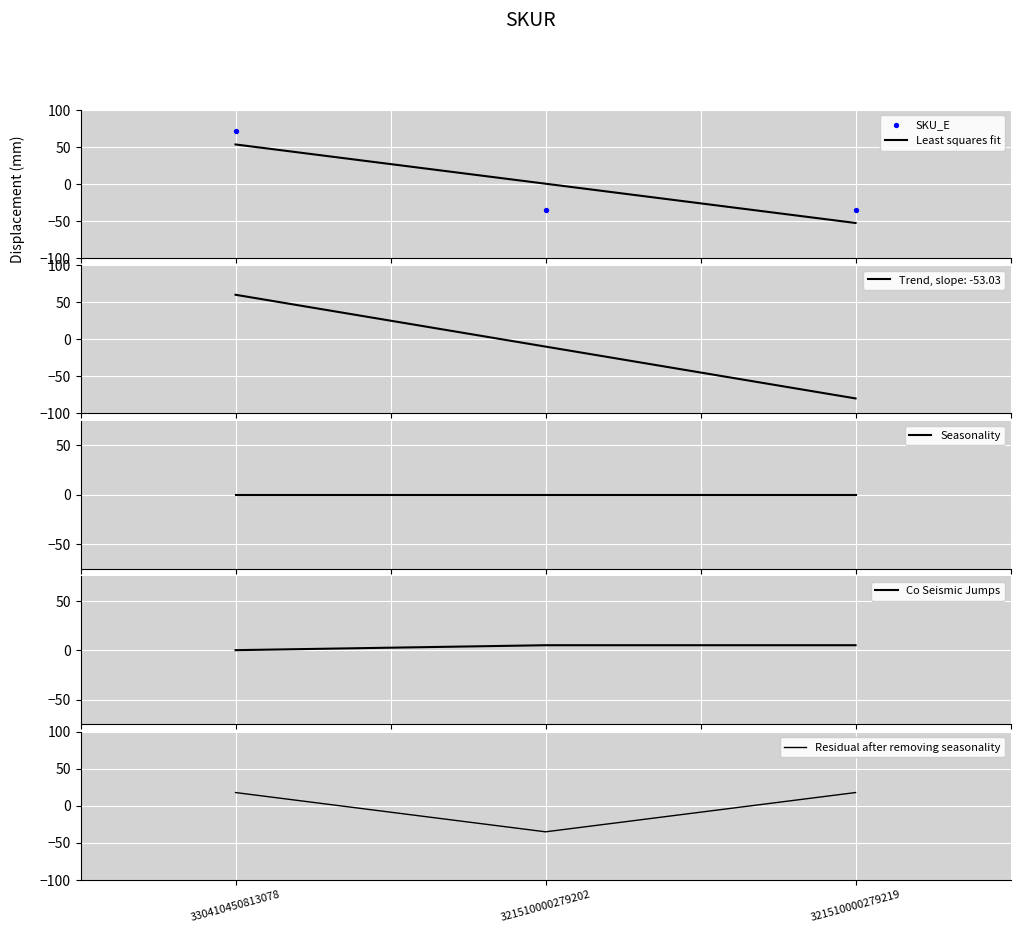

At which category is the sum across all series the highest?

330410450813078